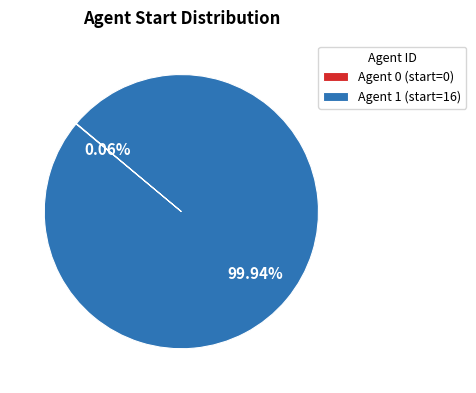

Which category has the biggest portion of the pie?

Agent 1 (start=16)